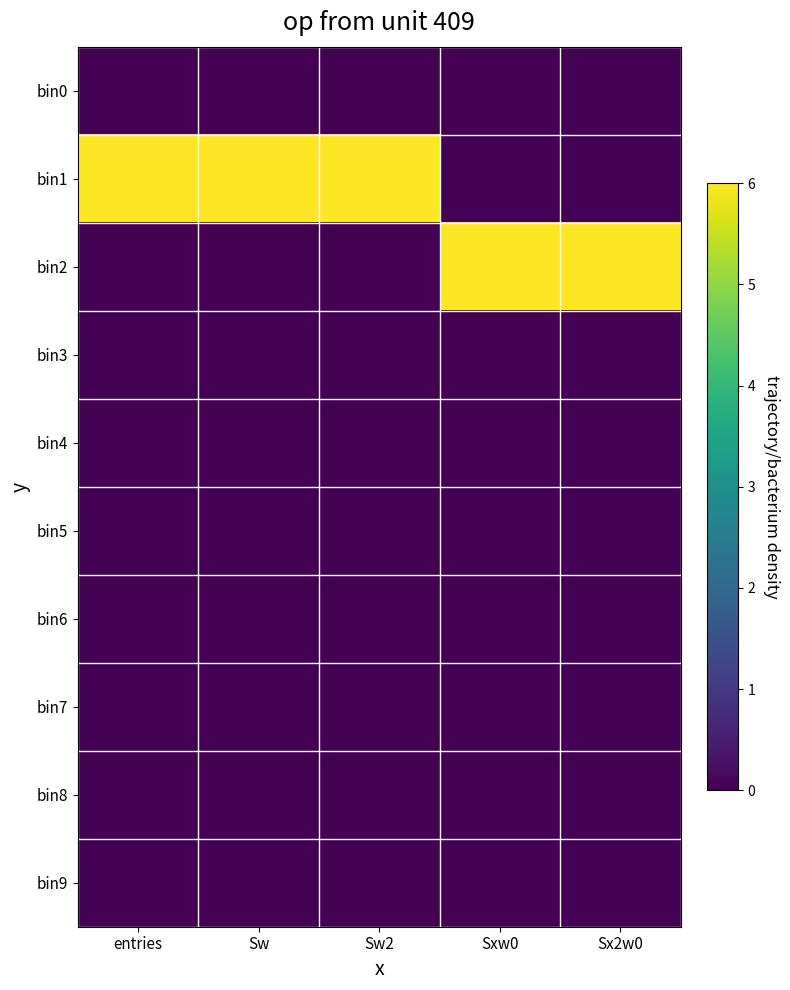

Which series has the largest total across all categories?

bin1